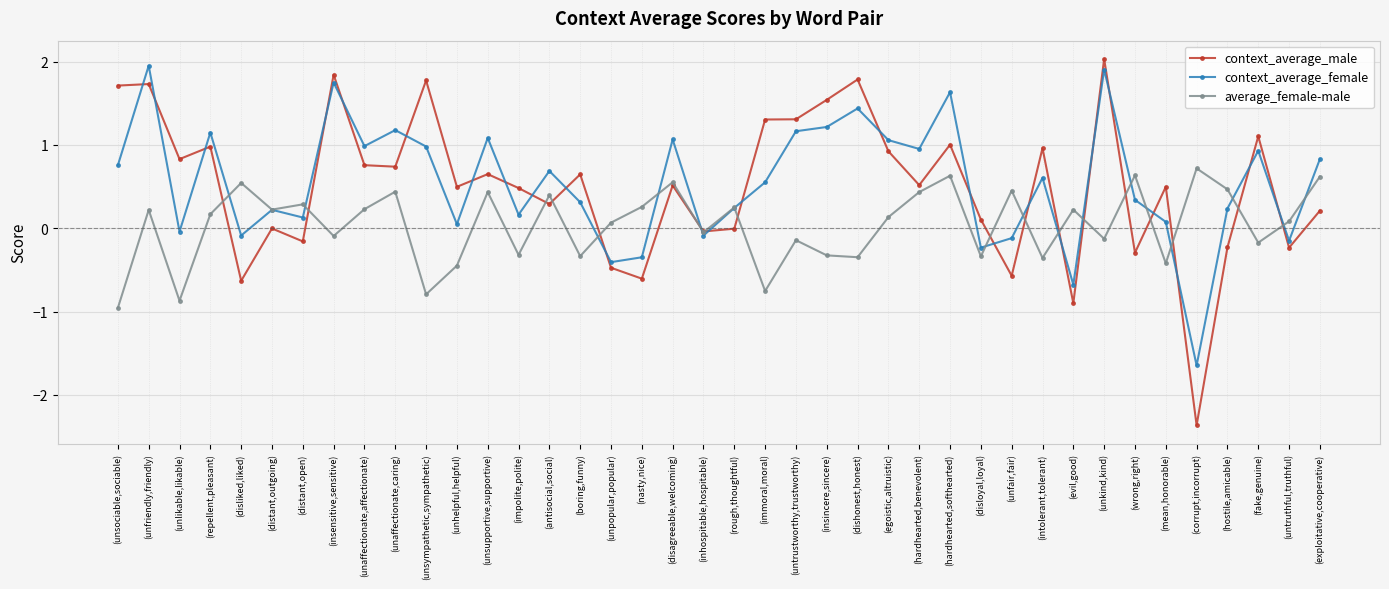

Which series has the widest spread of values?

context_average_male